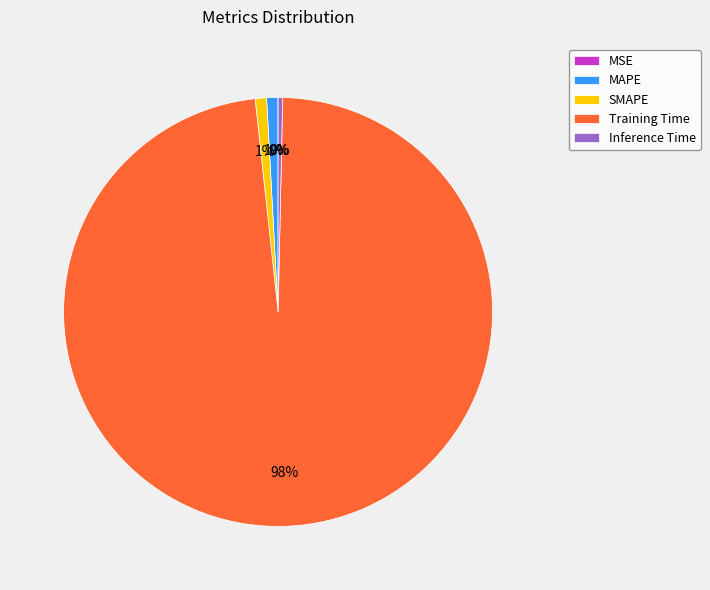

Combined, do SMAPE and Training Time account for over 50%?

Yes